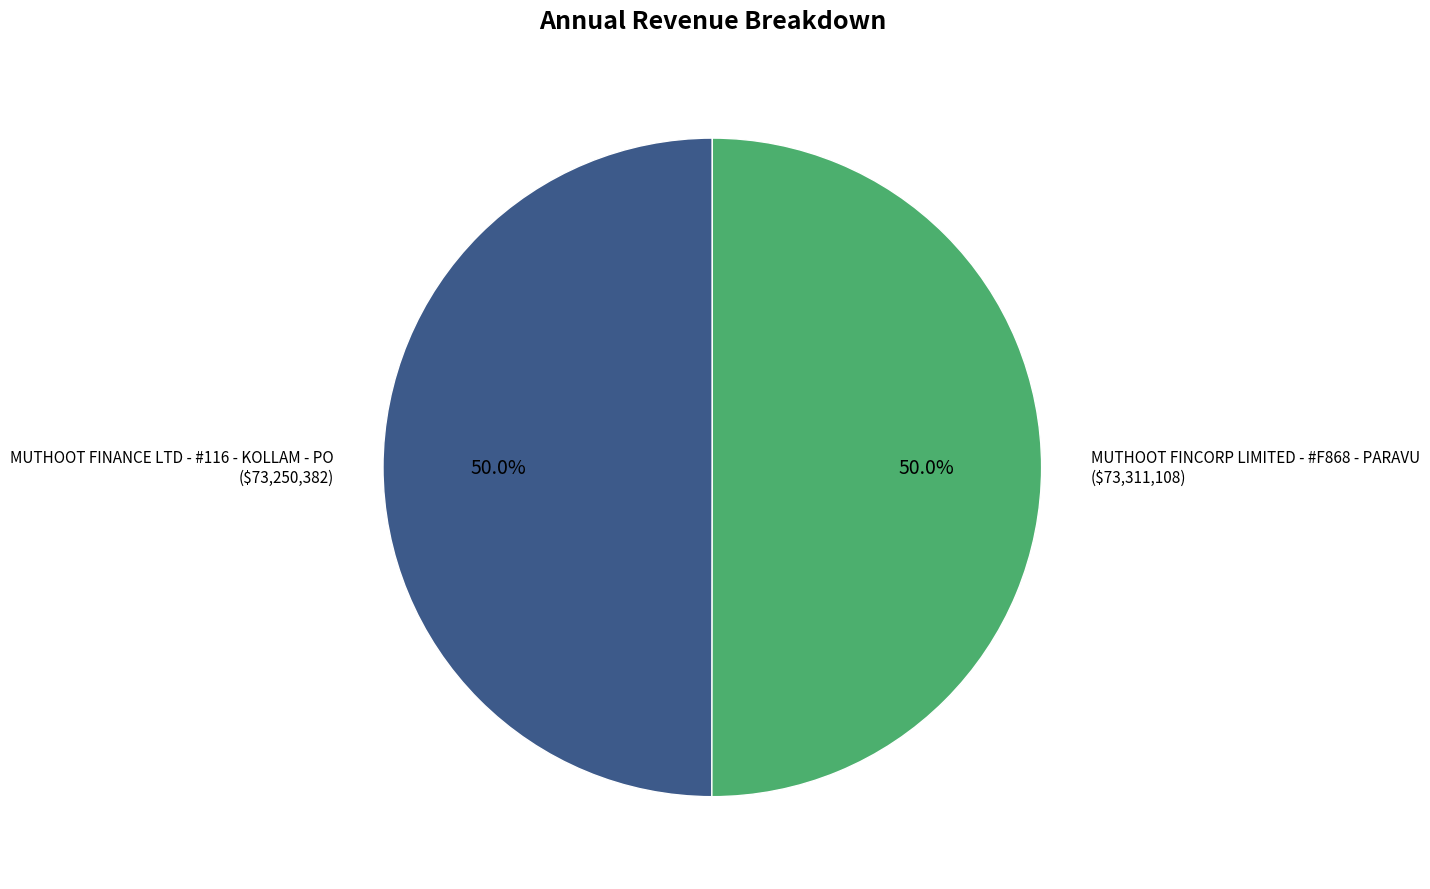

What is the ratio of the value at MUTHOOT FINANCE LTD - #116 - KOLLAM - PO to the value at MUTHOOT FINCORP LIMITED - #F868 - PARAVU?

1.0